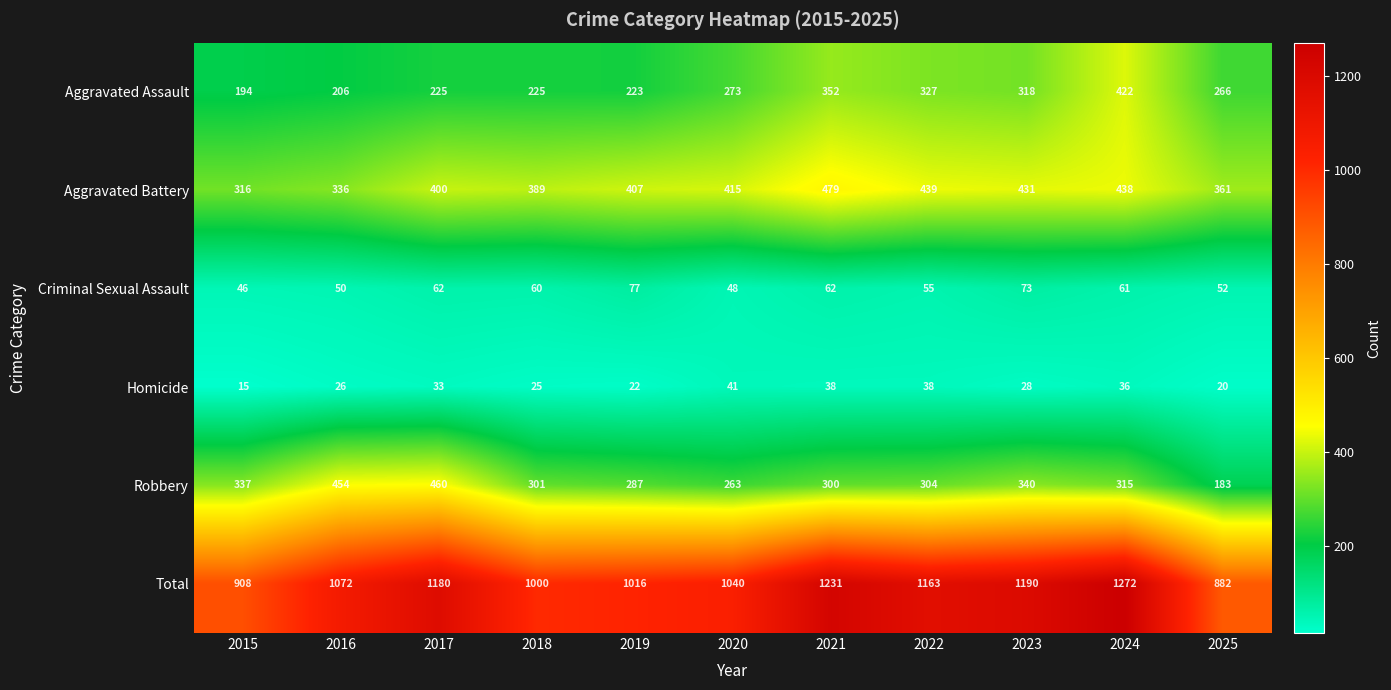

Is it true that Robbery equals 487 at 2018?

False